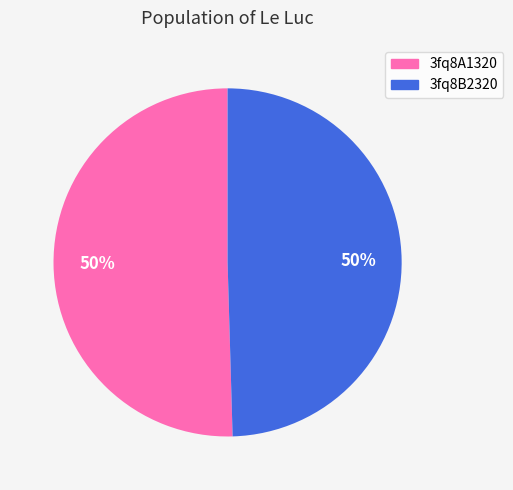

Combined, do 3fq8B2320 and 3fq8A1320 account for over 50%?

Yes